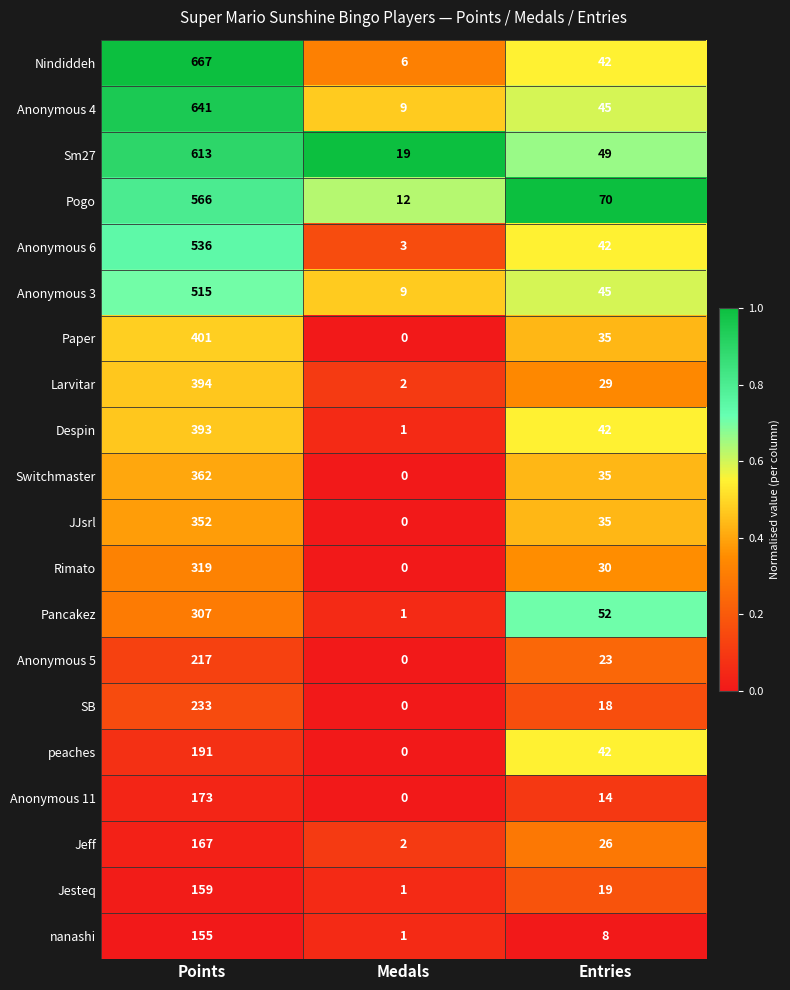

How many values in the Nindiddeh series are below 42?

1